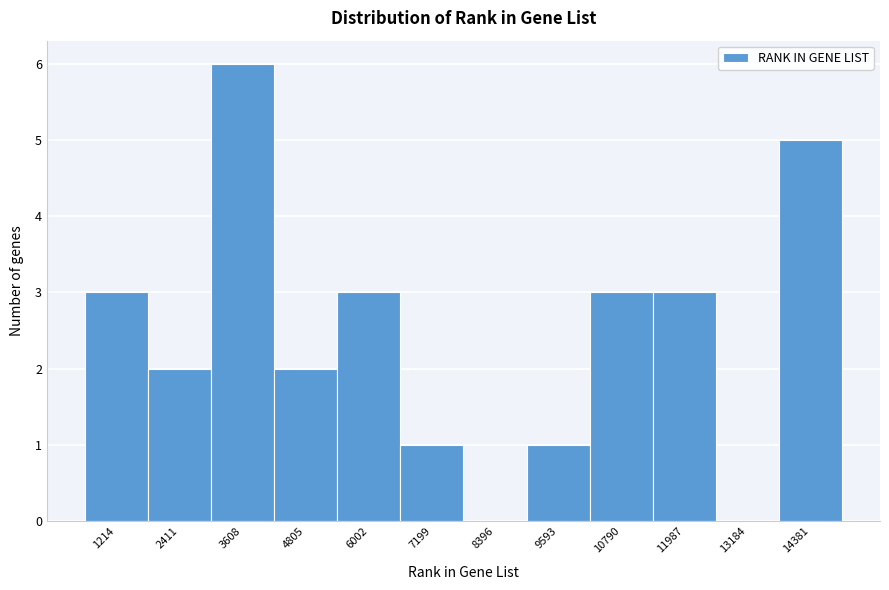

Reading left to right, list all the values displayed in this chart.

1214=3	2411=2	3608=6	4805=2	6002=3	7199=1	8396=0	9593=1	10790=3	11987=3	13184=0	14381=5